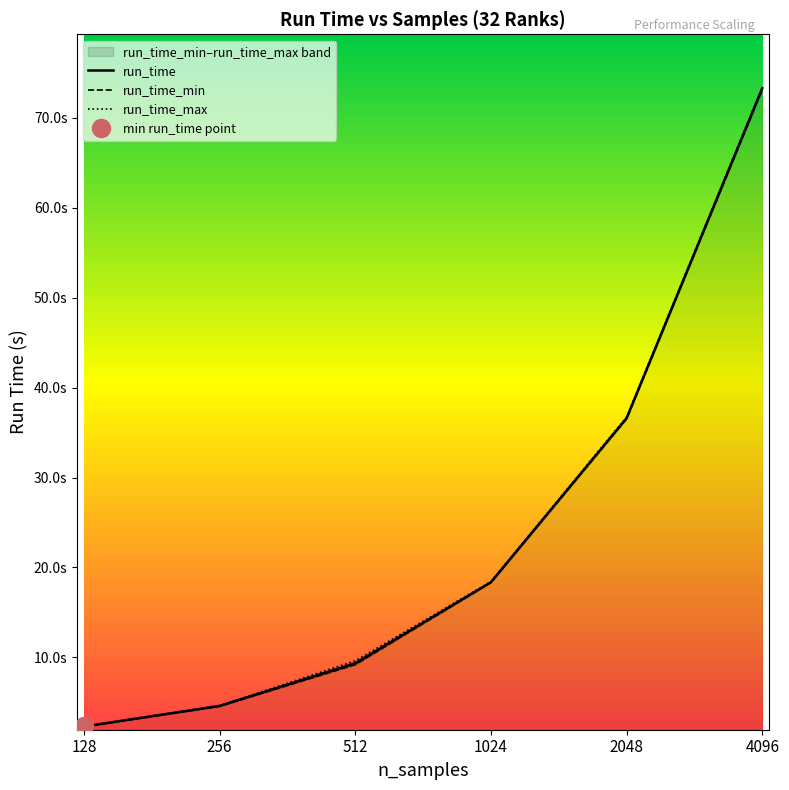

What is the value of the run_time point at the 1st from the left?

2.3